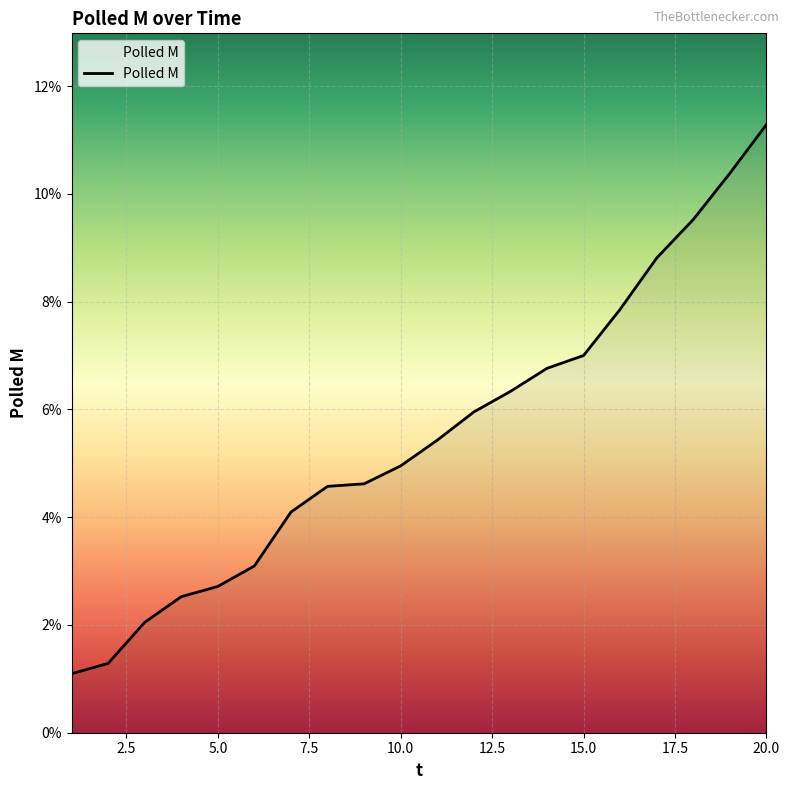

True or false: the data has more than 0 interior local peaks.

False